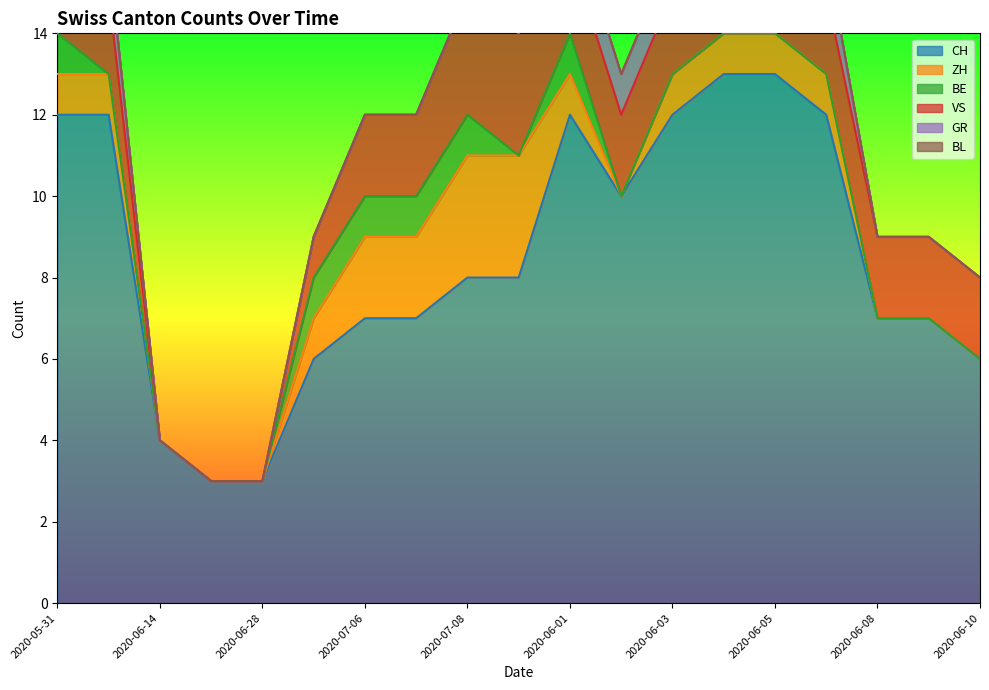

Reading left to right, list all the values displayed in this chart.

CH: 12	12	4	3	3	6	7	7	8	8	12	10	12	13	13	12	7	7	6
ZH: 1	1	0	0	0	1	2	2	3	3	1	0	1	1	1	1	0	0	0
BE: 1	0	0	0	0	1	1	1	1	0	1	0	0	0	0	0	0	0	0
VS: 2	2	0	0	0	1	2	2	3	3	2	2	2	2	2	2	2	2	2
GR: 1	1	0	0	0	0	0	0	0	0	1	1	1	1	1	1	0	0	0
BL: 0	0	0	0	0	0	0	0	0	0	0	0	0	0	0	0	0	0	0